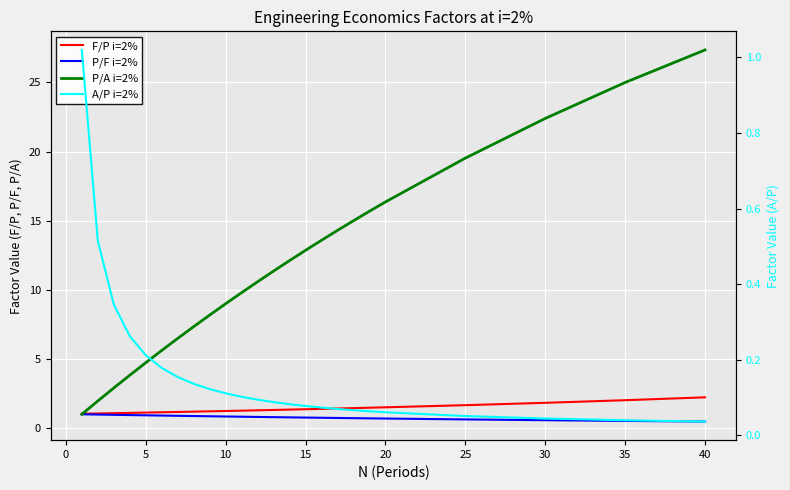

Reading left to right, list all the values displayed in this chart.

F/P i=2%: 1.0	1.0	1.1	1.1	1.1	1.1	1.1	1.2	1.2	1.2	1.2	1.3	1.3	1.3	1.3	1.4	1.4	1.4	1.5	1.5	1.6	1.8	2.0	2.2
P/F i=2%: 1.0	1.0	0.9	0.9	0.9	0.9	0.9	0.9	0.8	0.8	0.8	0.8	0.8	0.8	0.7	0.7	0.7	0.7	0.7	0.7	0.6	0.6	0.5	0.5
P/A i=2%: 1.0	1.9	2.9	3.8	4.7	5.6	6.5	7.3	8.2	9.0	9.8	10.6	11.3	12.1	12.8	13.6	14.3	15.0	15.7	16.4	19.5	22.4	25.0	27.4
A/P i=2%: 1.0	0.5	0.3	0.3	0.2	0.2	0.2	0.1	0.1	0.1	0.1	0.1	0.1	0.1	0.1	0.1	0.1	0.1	0.1	0.1	0.1	0.0	0.0	0.0